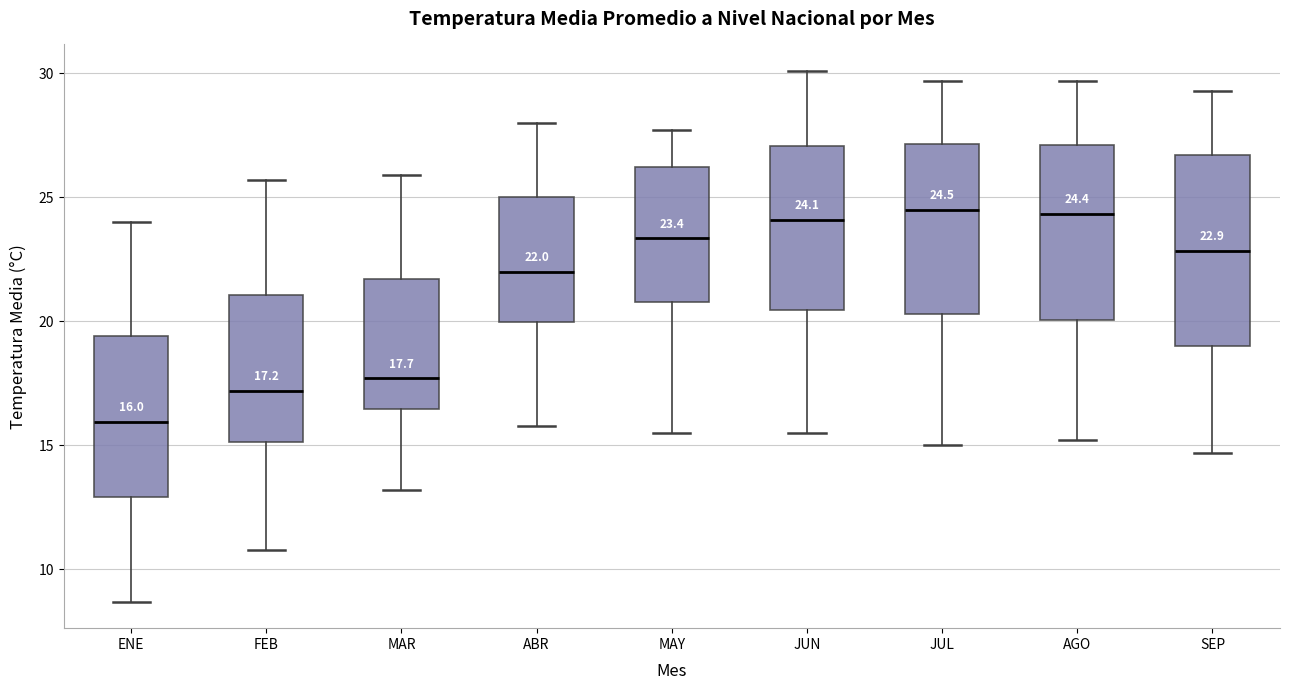

Which box is the tallest, from its lower edge to its upper edge?

SEP